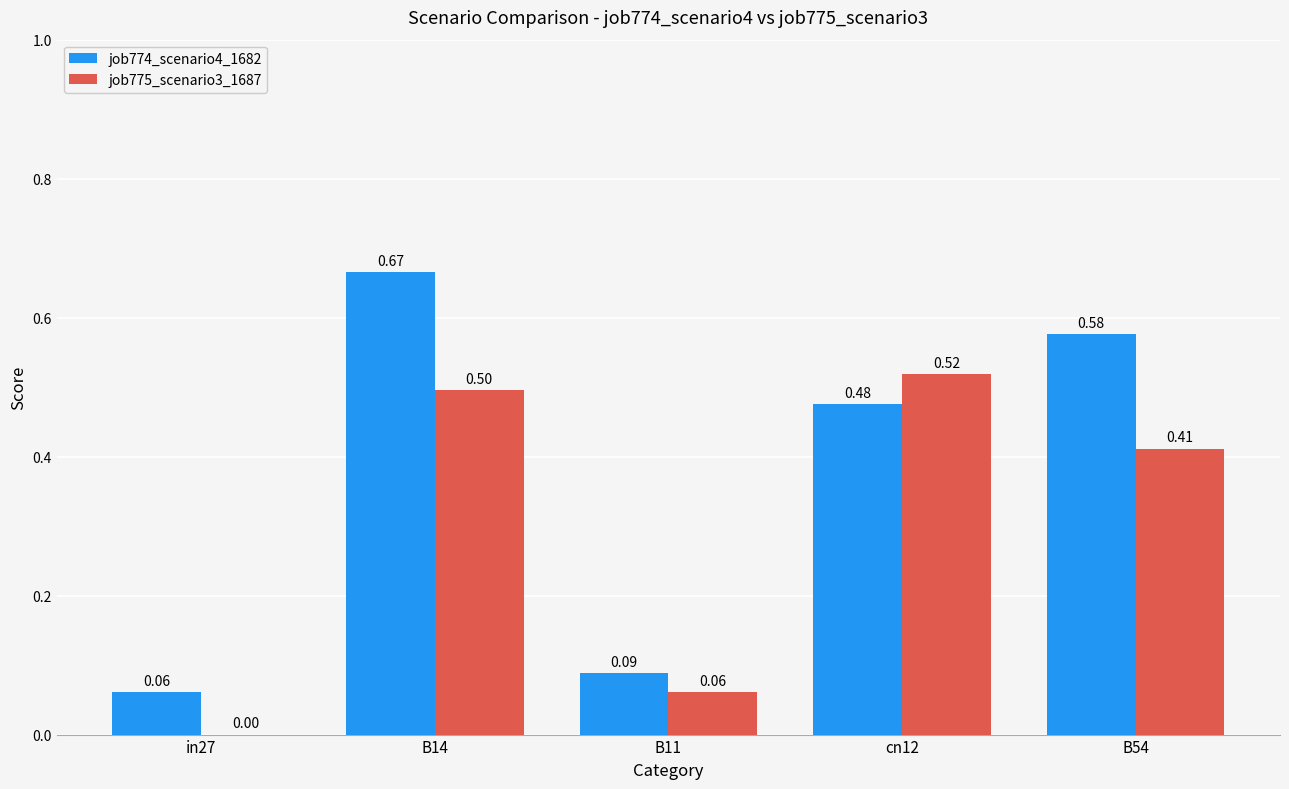

At which category is the sum across all series the highest?

B14